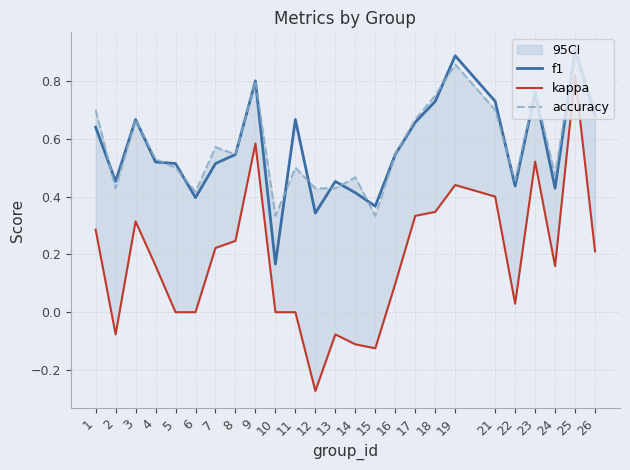

At which category is the sum across all series the highest?

25